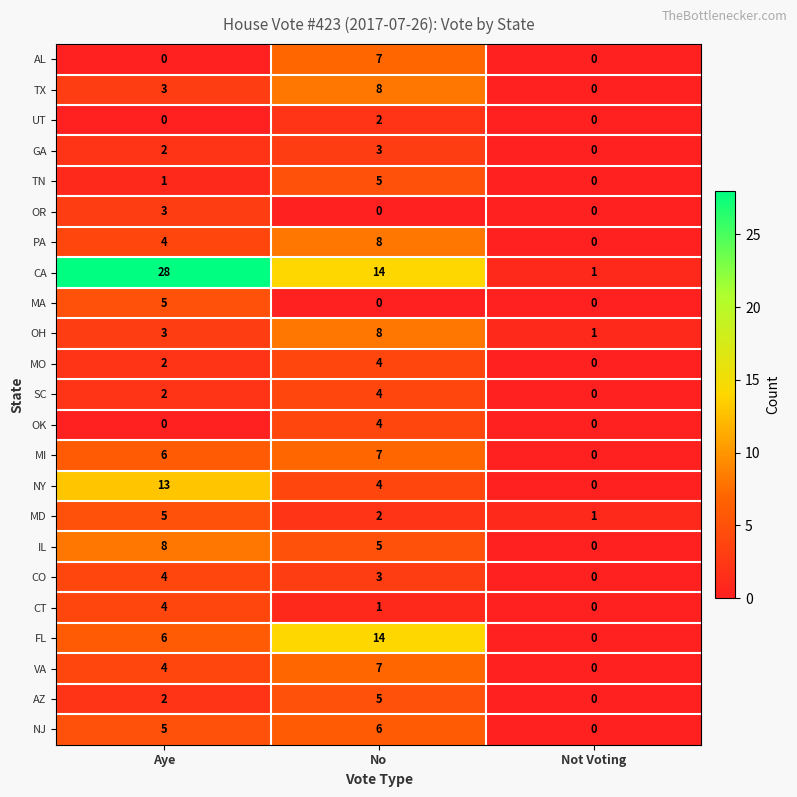

What is the difference between the maximum and minimum values in the VA series?

7